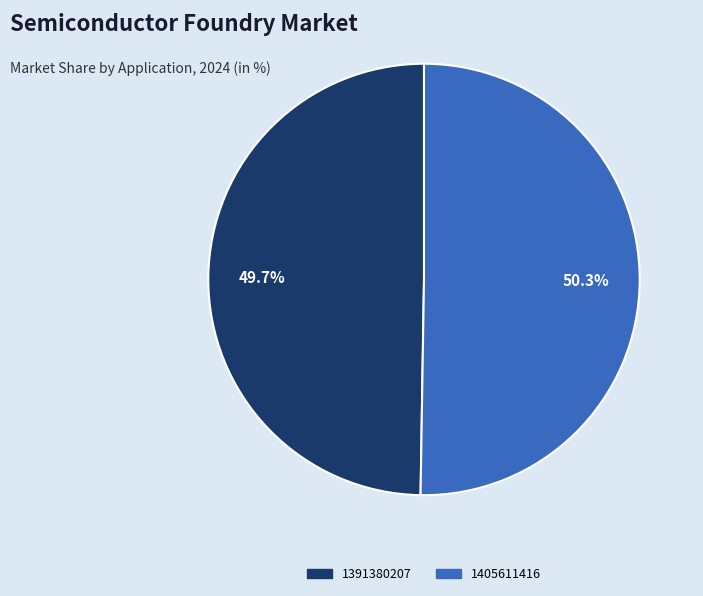

To the nearest percent, what portion does 1391380207 represent?

50%